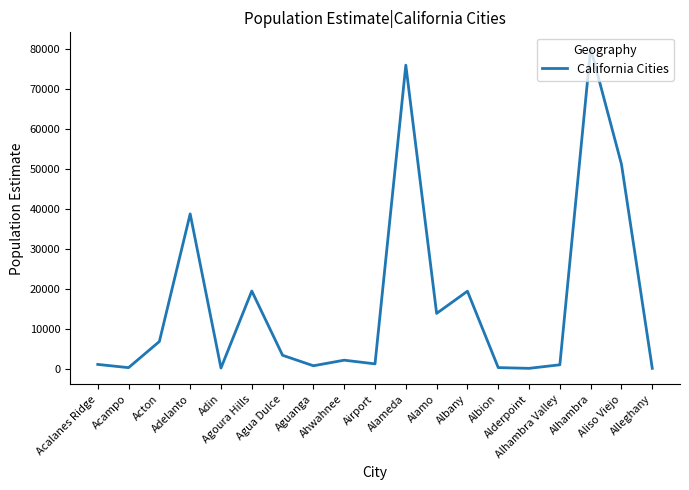

What is the maximum value shown in the chart?

80259